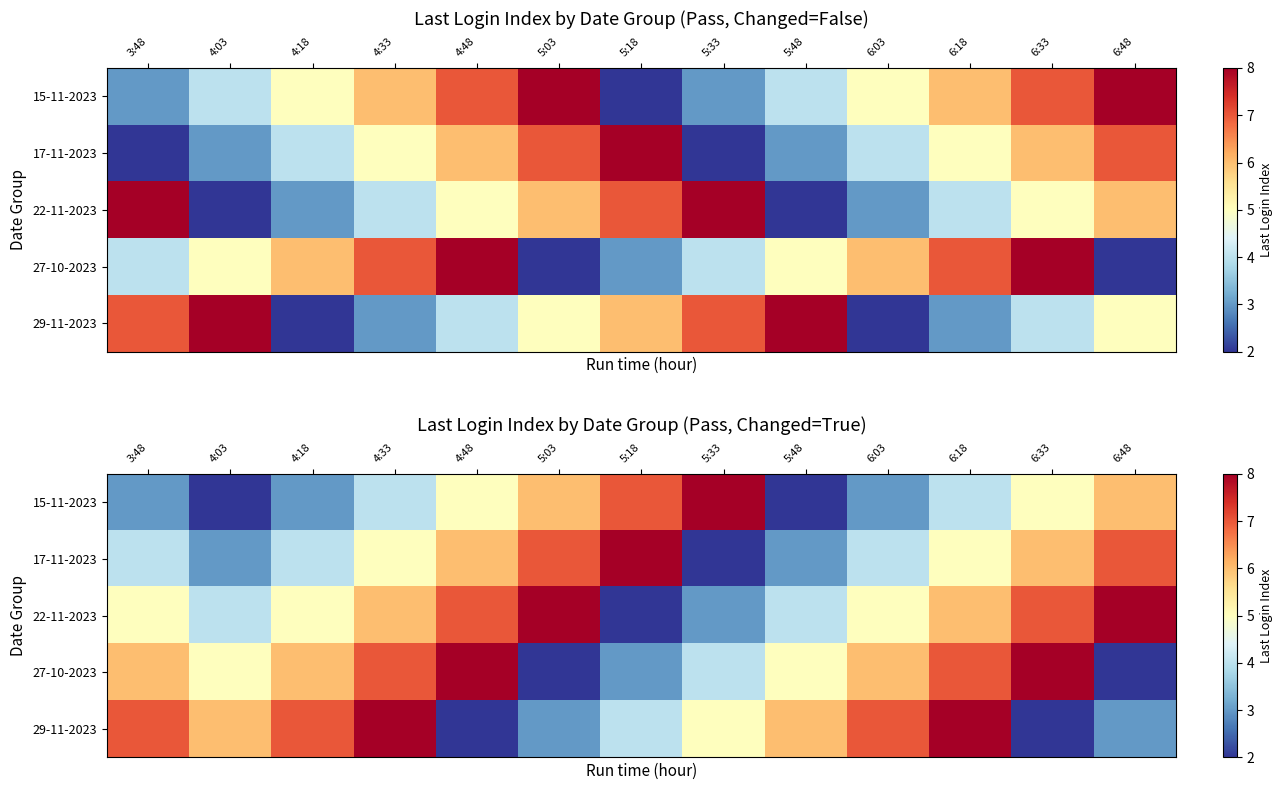

Which label corresponds to the smallest value in the chart?

4:03